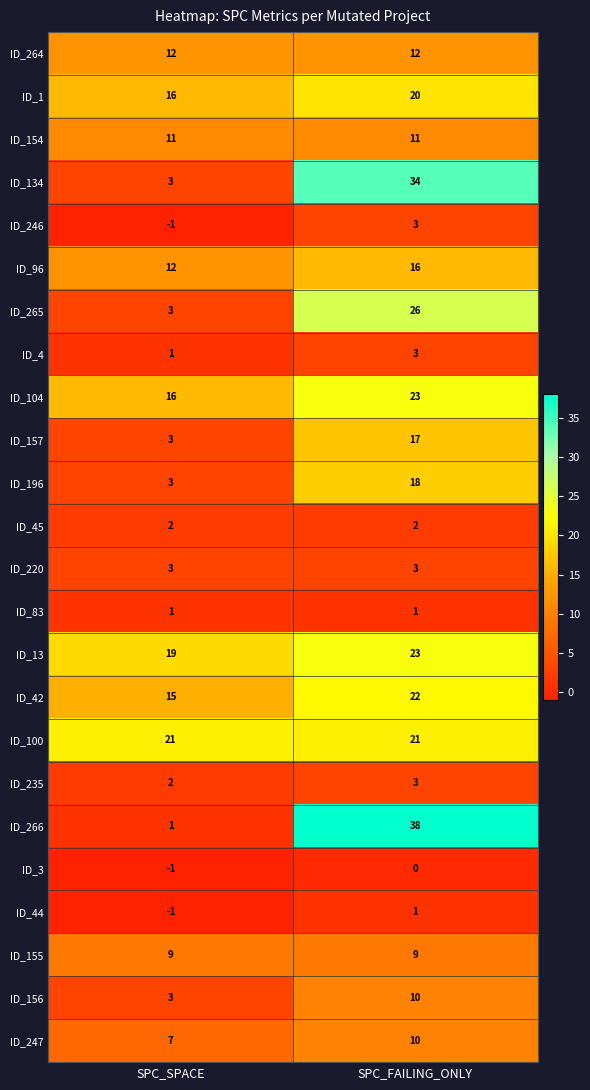

What is the sum of all ID_45 values?

4